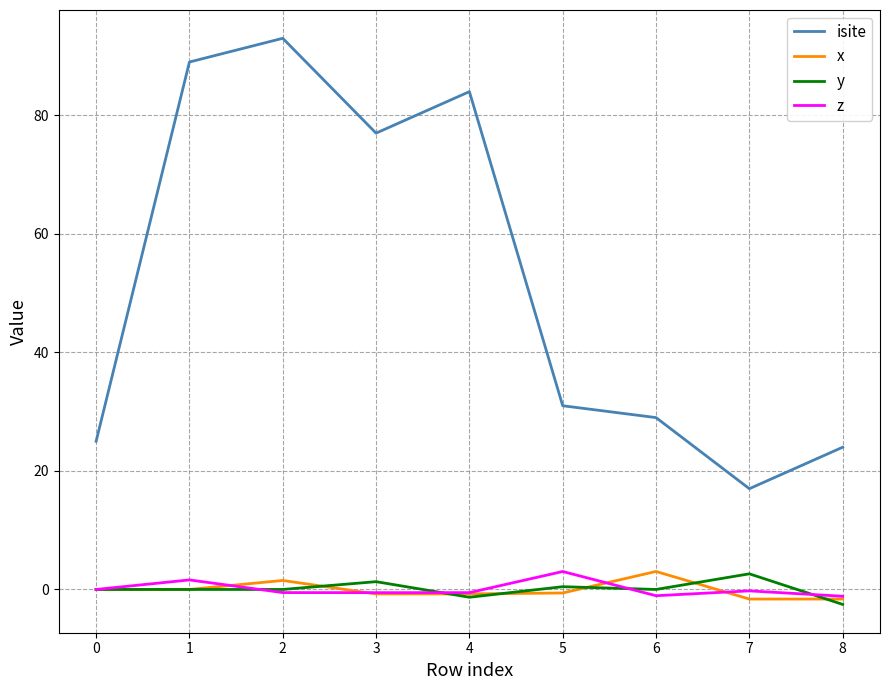

True or false: y and isite intersect in this chart.

False